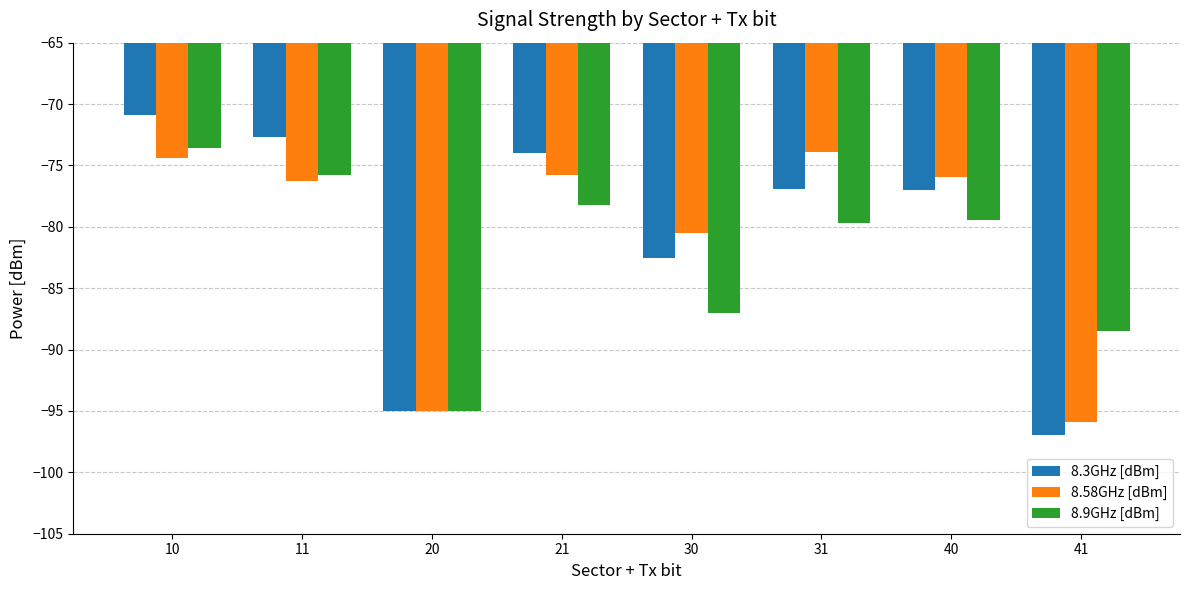

Where is 8.3GHz [dBm] nearest to the value -83?

30